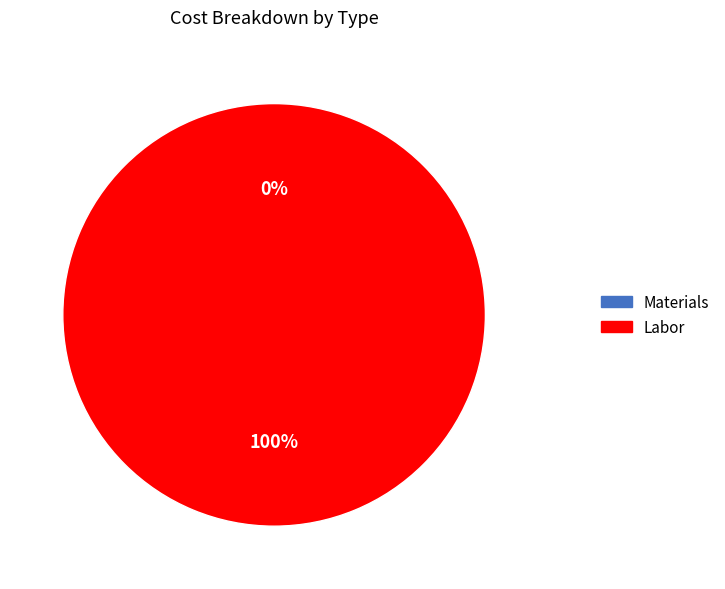

Which category has the smallest portion of the pie?

Materials